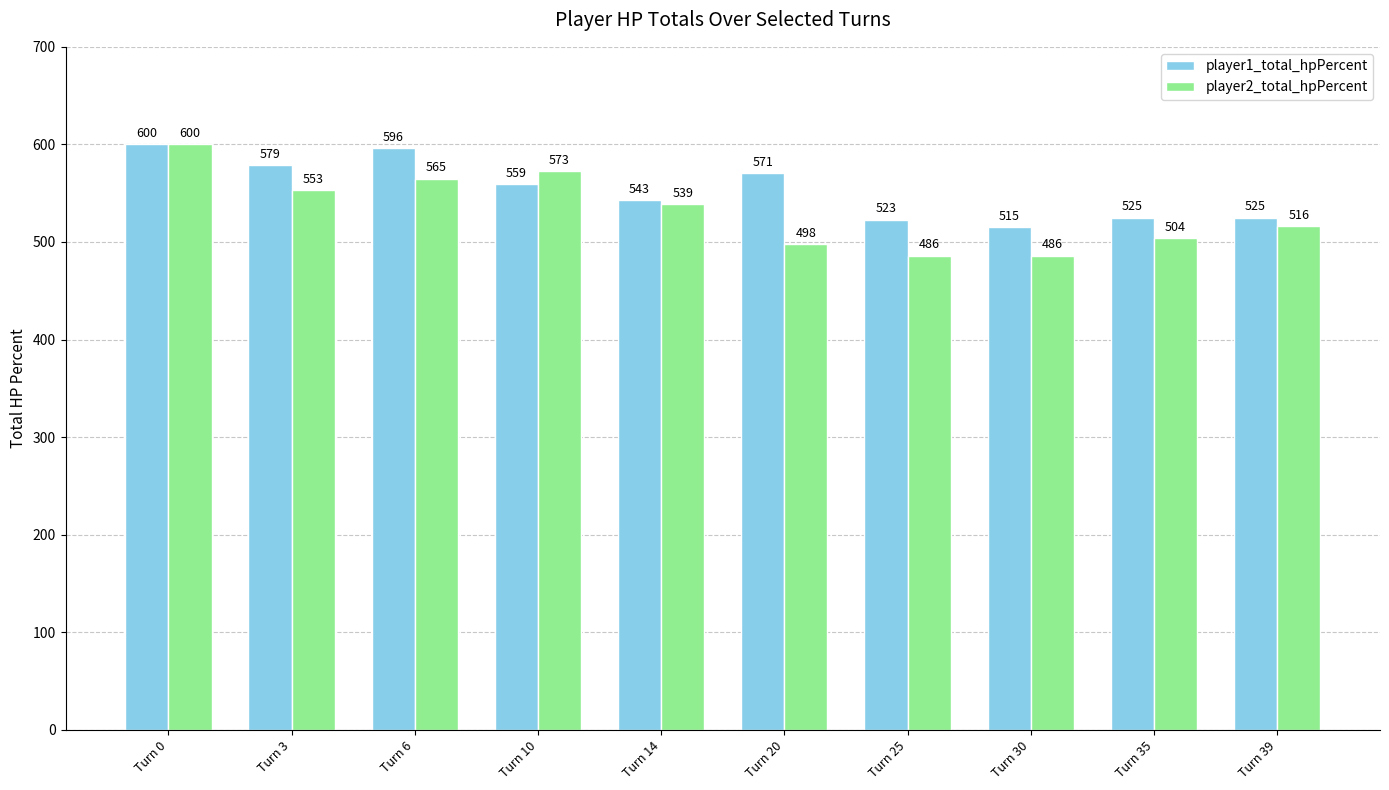

How many series are shown in this chart?

2